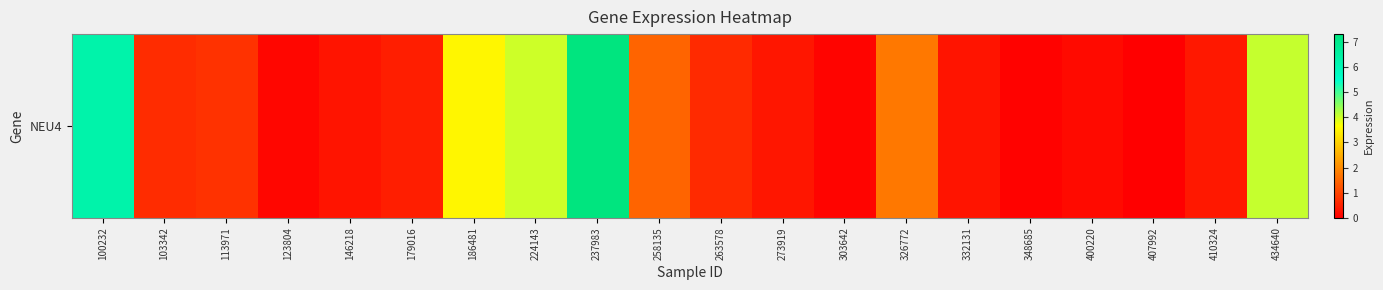

What is the greatest value displayed?

7.3